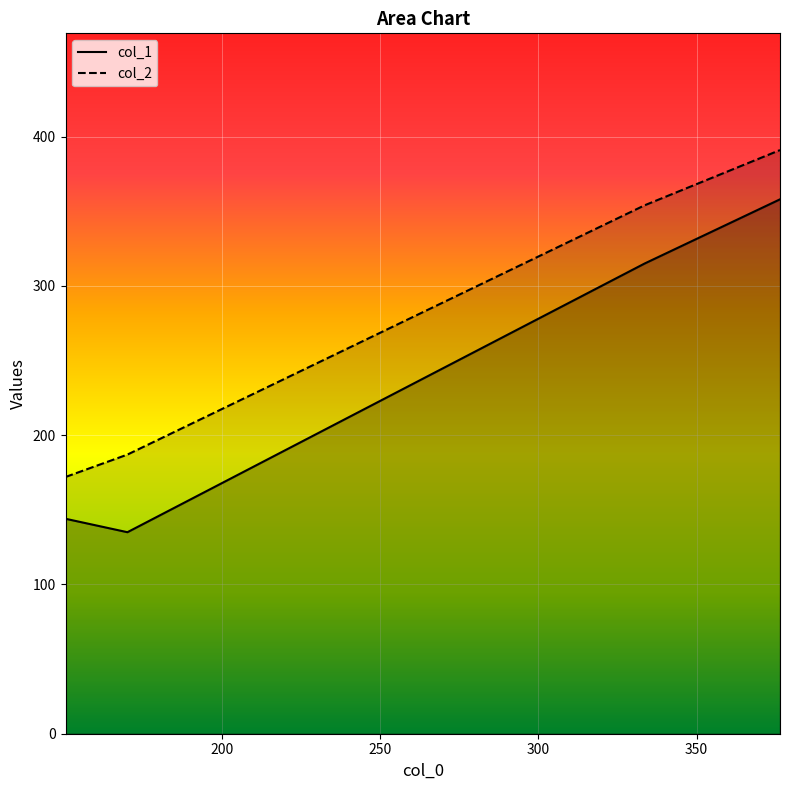

List the series in order of their overall mean, lowest first.

col_1, col_2